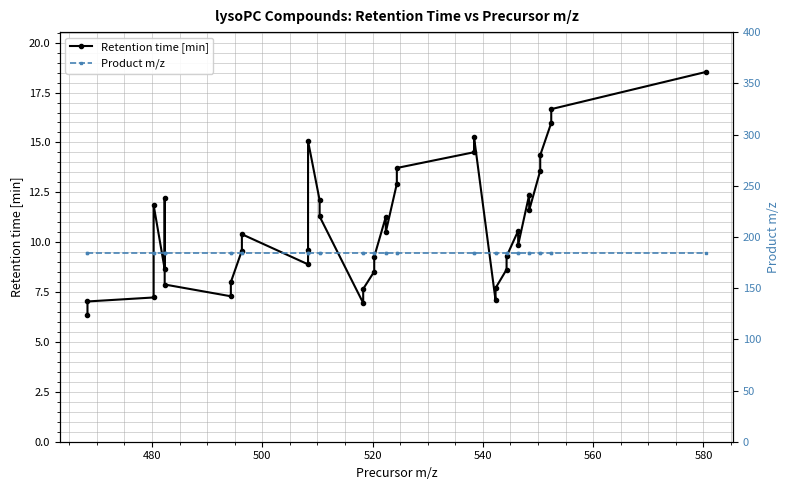

The Retention time [min] series shows 7.0 at 480. True or false?

True